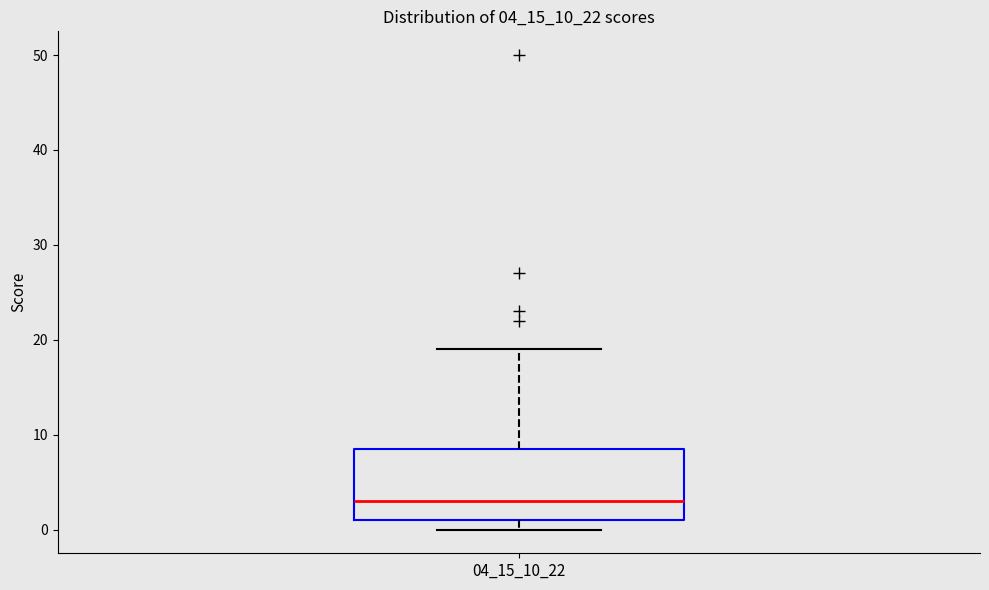

Transcribe this box plot: give where the median line is, the range the box spans, and where the two whiskers end, as read against the y-axis. The values are not printed on the chart, so give them approximately, as read against the axis.

median 3, box 1 to 9, whiskers 0 to 19